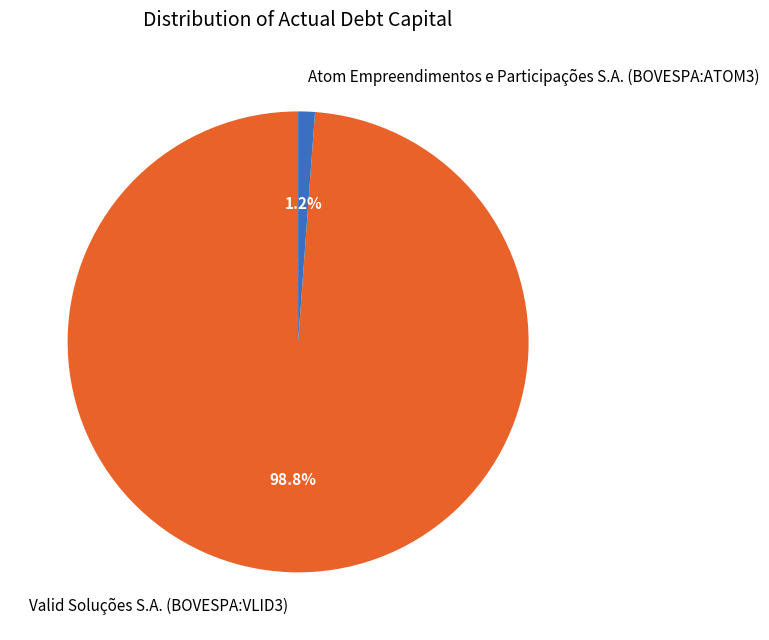

What percentage is the Valid Soluções S.A. (BOVESPA:VLID3) slice, to the nearest percent?

99%